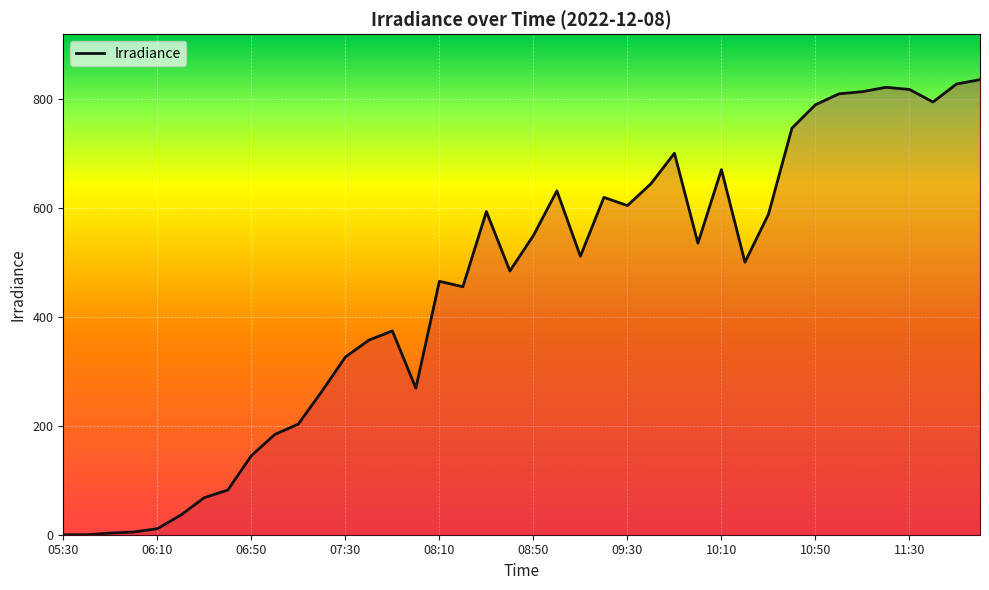

What is the maximum value shown in the chart?

835